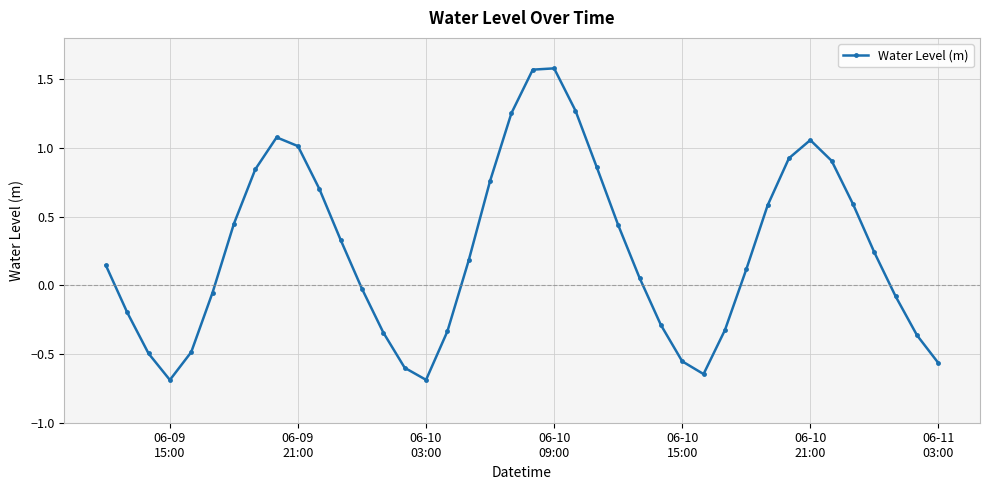

How many lines are shown in the chart?

1